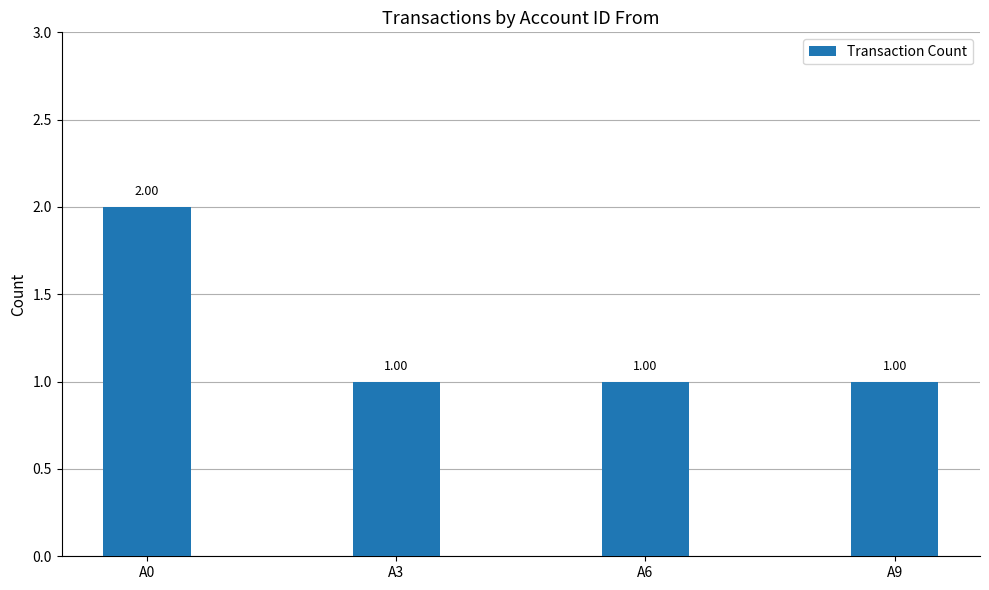

What is the value of the 1st bar from the left?

2